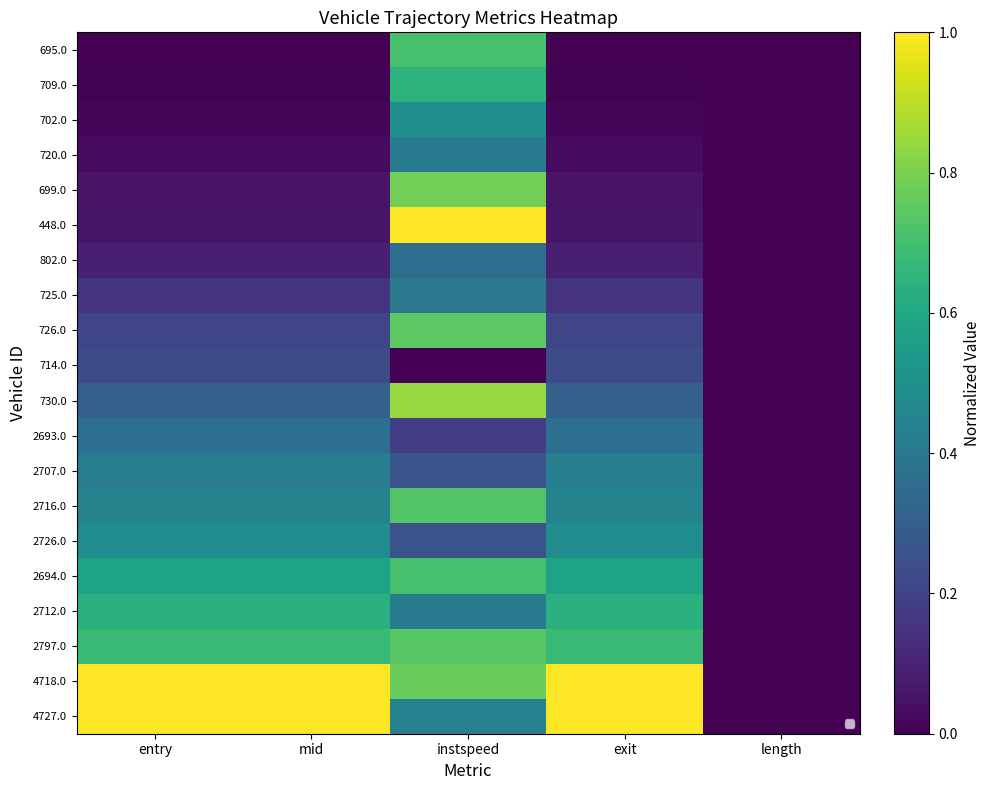

Which label corresponds to the smallest value in the chart?

entry